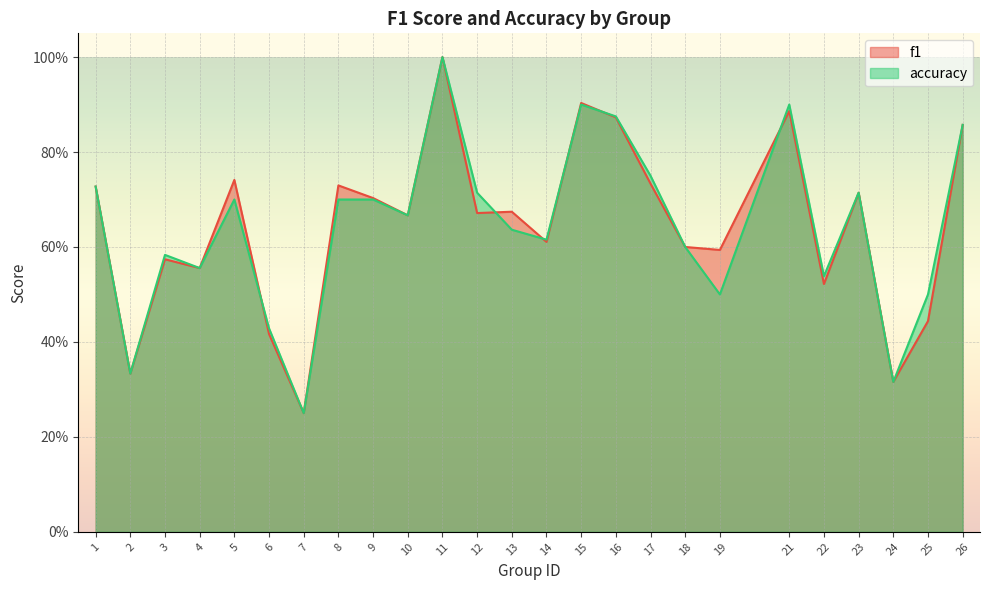

Reading left to right, transcribe all the data shown in this chart.

f1: 0.7	0.3	0.6	0.6	0.7	0.4	0.2	0.7	0.7	0.7	1.0	0.7	0.7	0.6	0.9	0.9	0.7	0.6	0.6	0.9	0.5	0.7	0.3	0.4	0.9
accuracy: 0.7	0.3	0.6	0.6	0.7	0.4	0.2	0.7	0.7	0.7	1.0	0.7	0.6	0.6	0.9	0.9	0.8	0.6	0.5	0.9	0.5	0.7	0.3	0.5	0.9